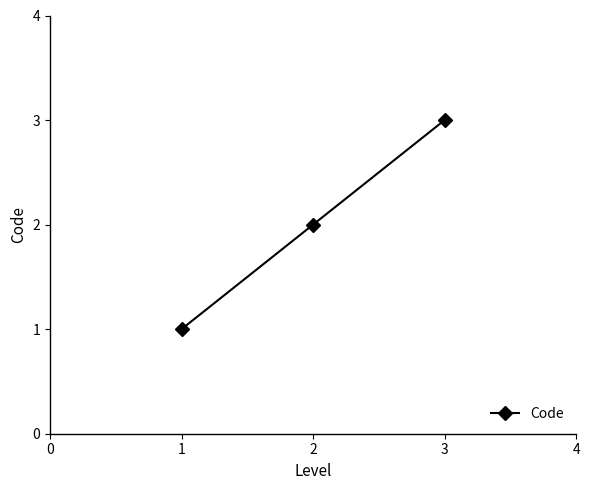

What is the ratio of the value at 1 to the value at 2?

0.5